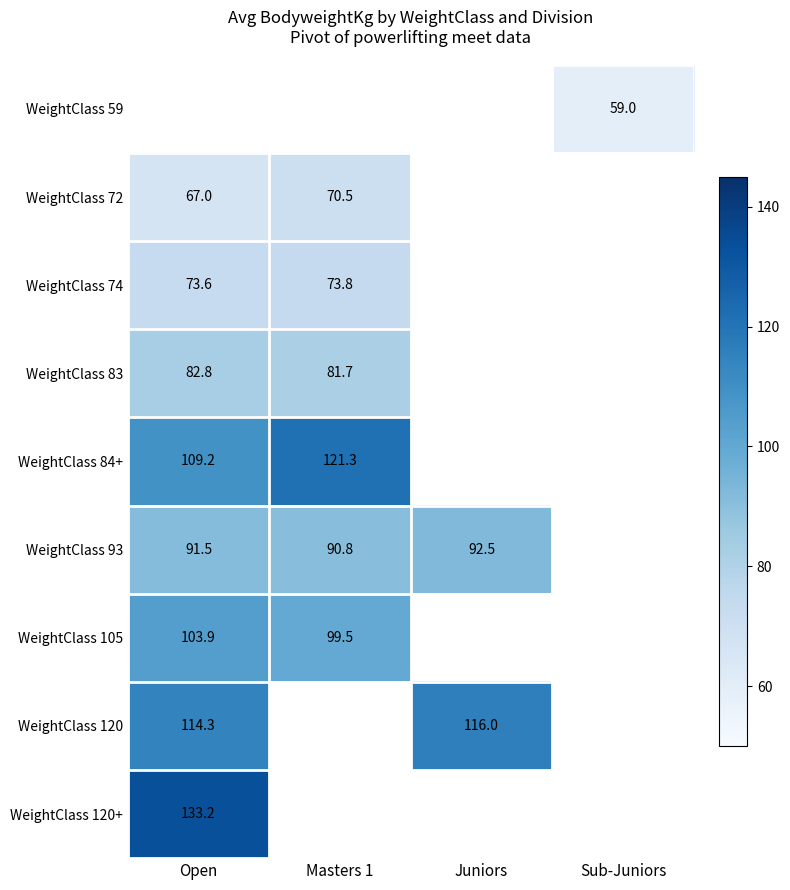

Is it true that WeightClass 120 equals 114.3 at Open?

True